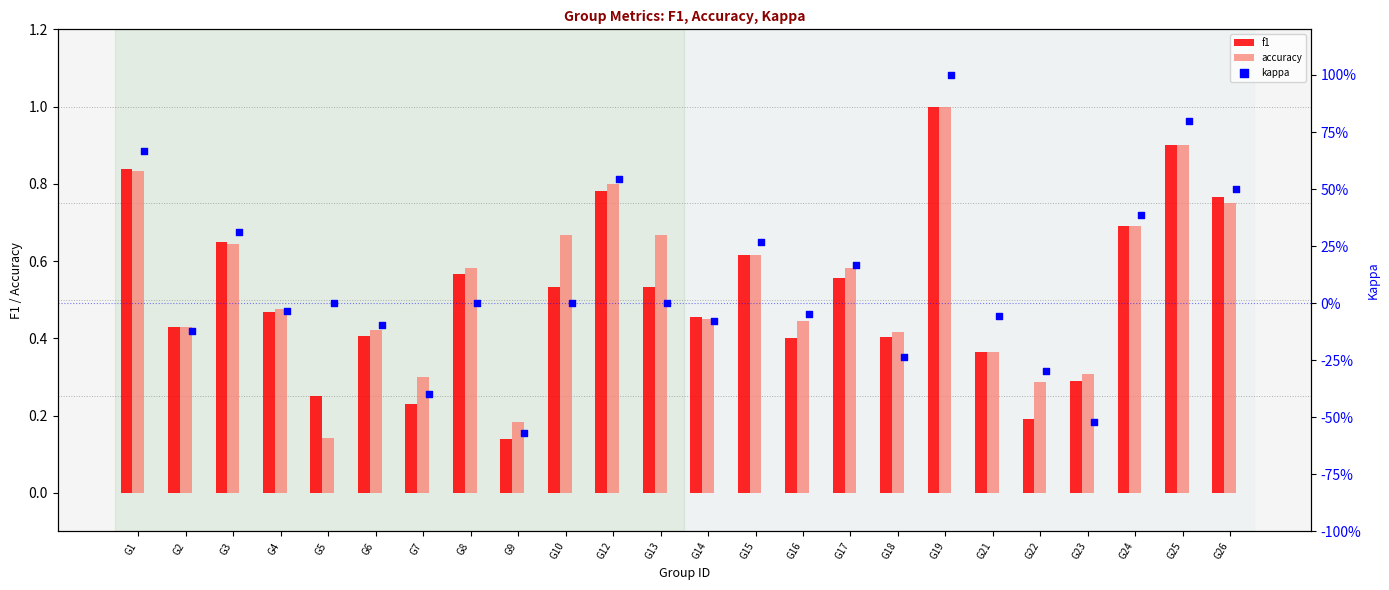

Which series has the largest Y range (max minus min)?

kappa